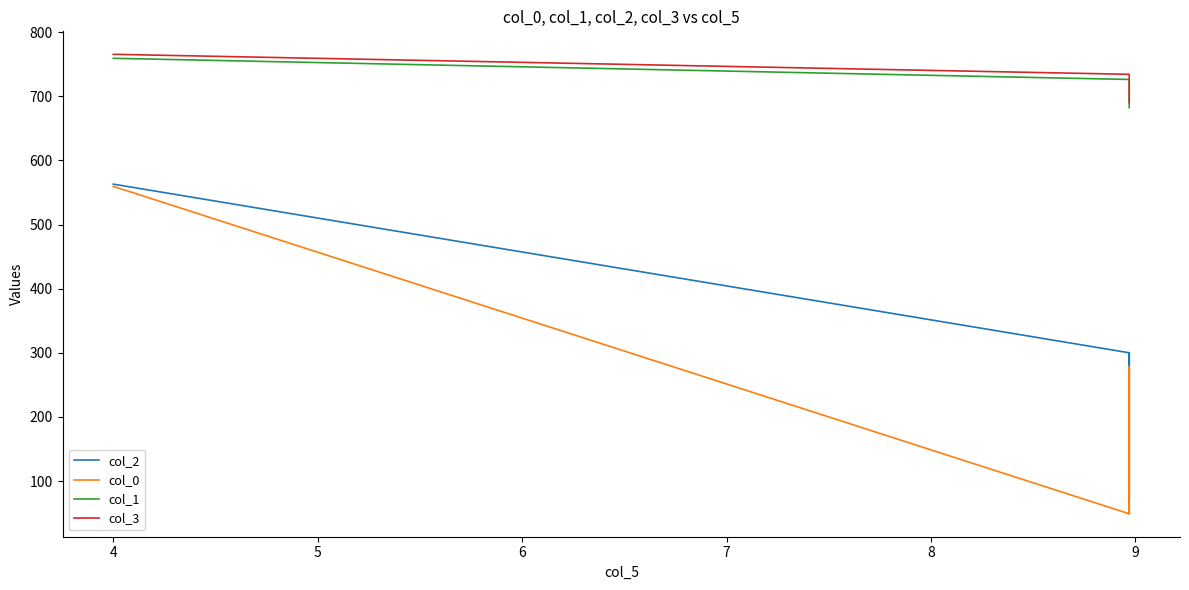

Which series has the widest spread of values?

col_0